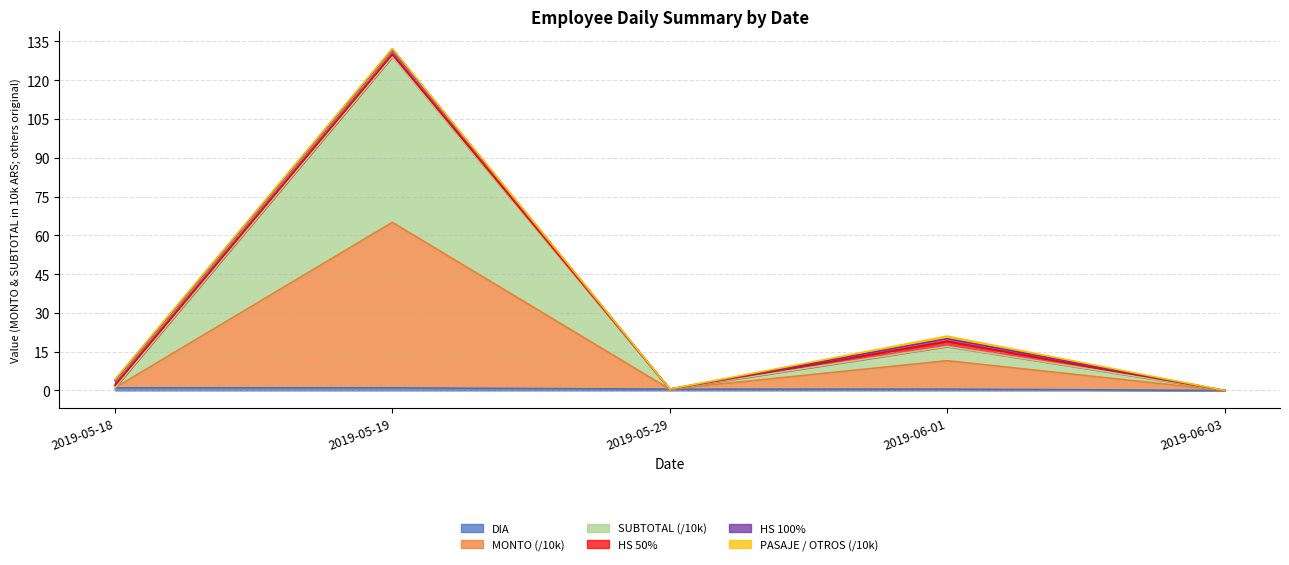

True or false: SUBTOTAL and DIA cross at least once.

False